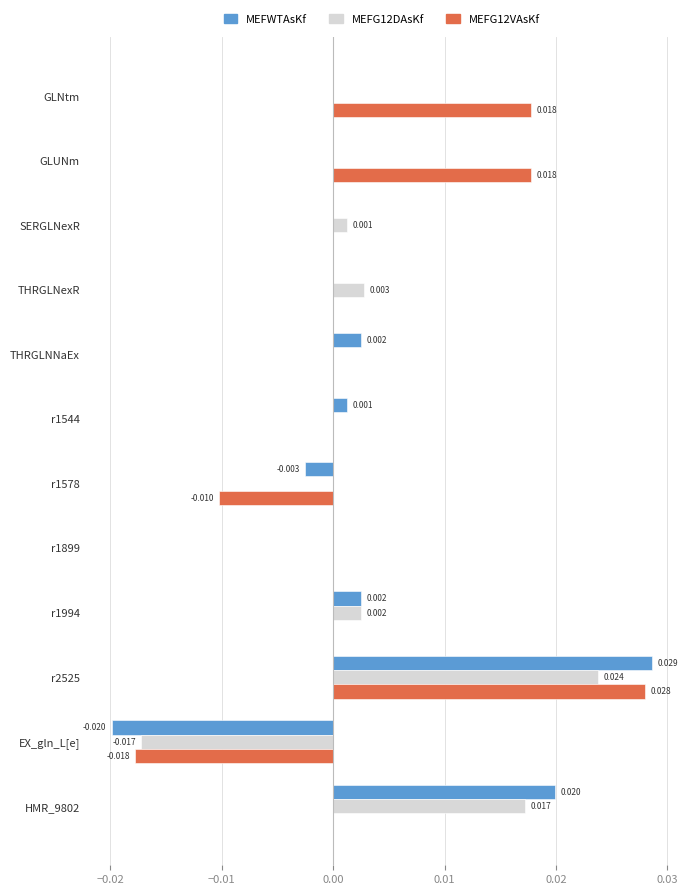

At which category is the sum across all series the highest?

r2525